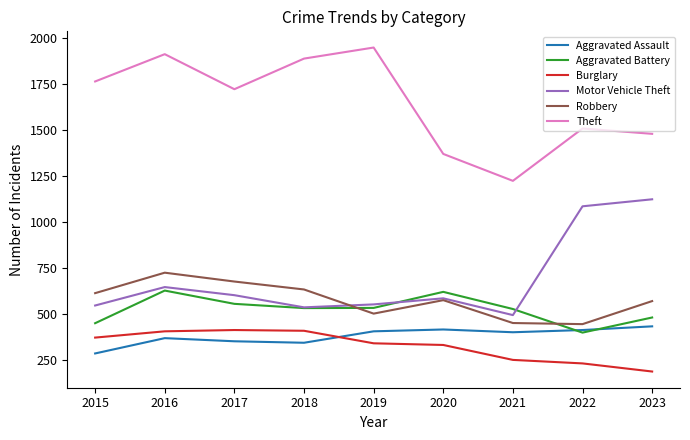

At 2021, list the series in order from smallest to largest.

Burglary, Aggravated Assault, Robbery, Motor Vehicle Theft, Aggravated Battery, Theft